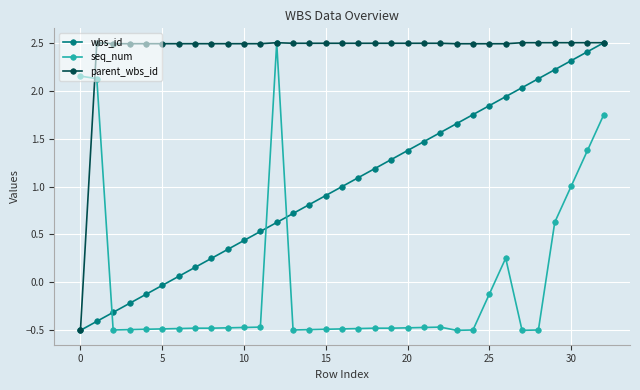

What is the greatest value displayed?

2.5